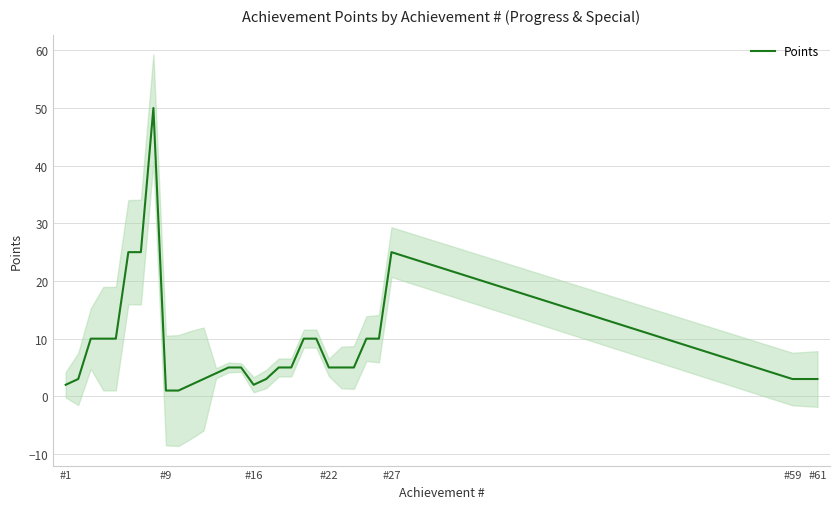

How many values exceed 5?

11